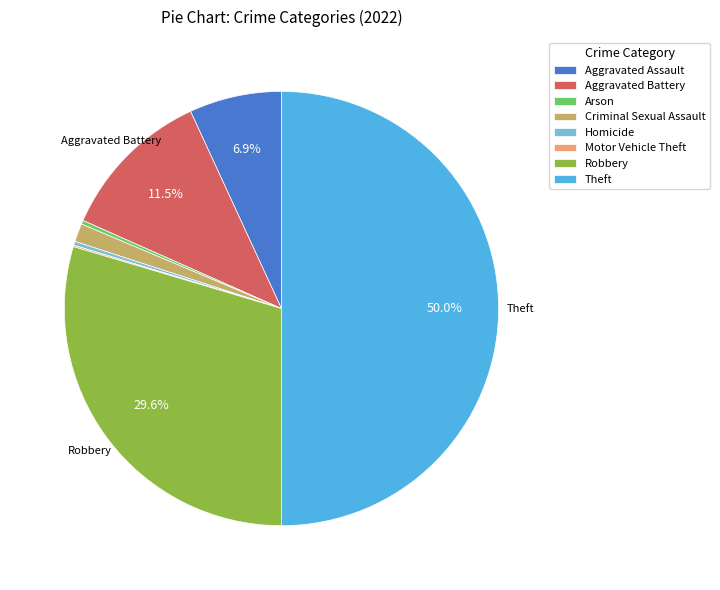

To the nearest percent, what is the difference between the largest and smallest slice percentages?

50%